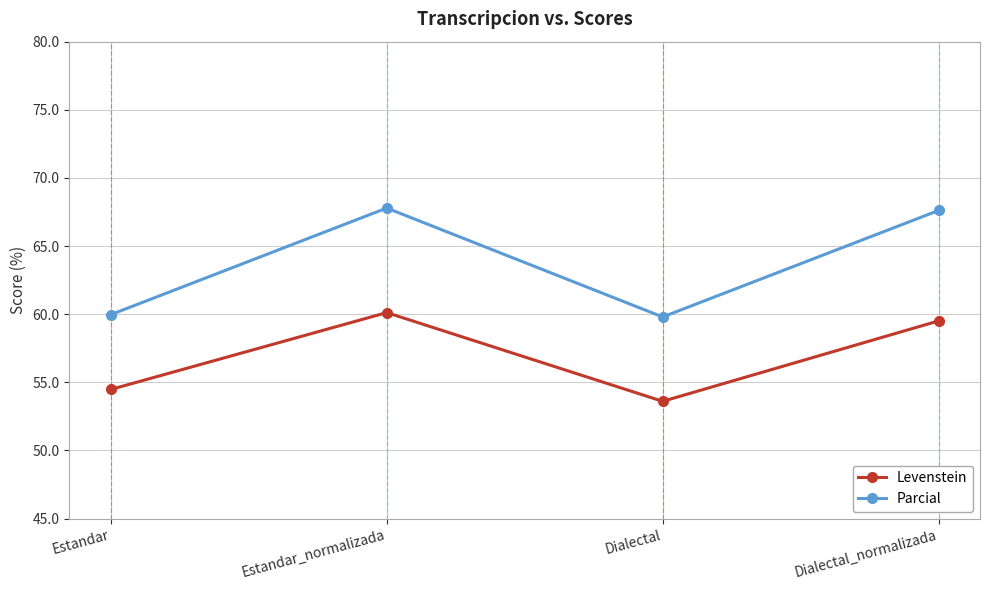

Is it true that Parcial equals 59.8 at Dialectal?

True